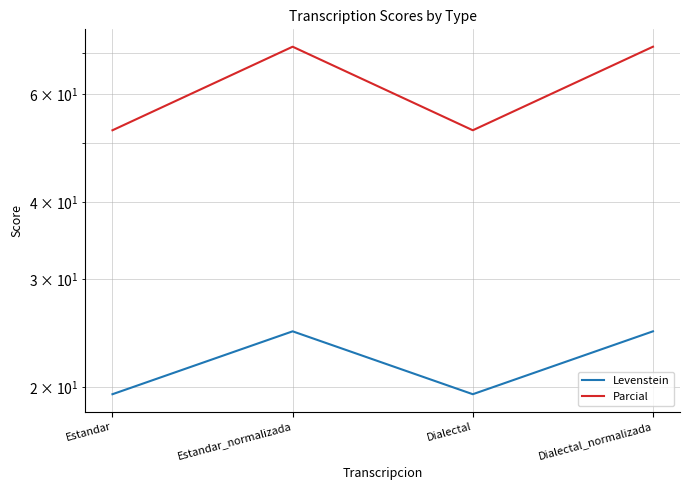

What is the greatest value displayed?

71.6